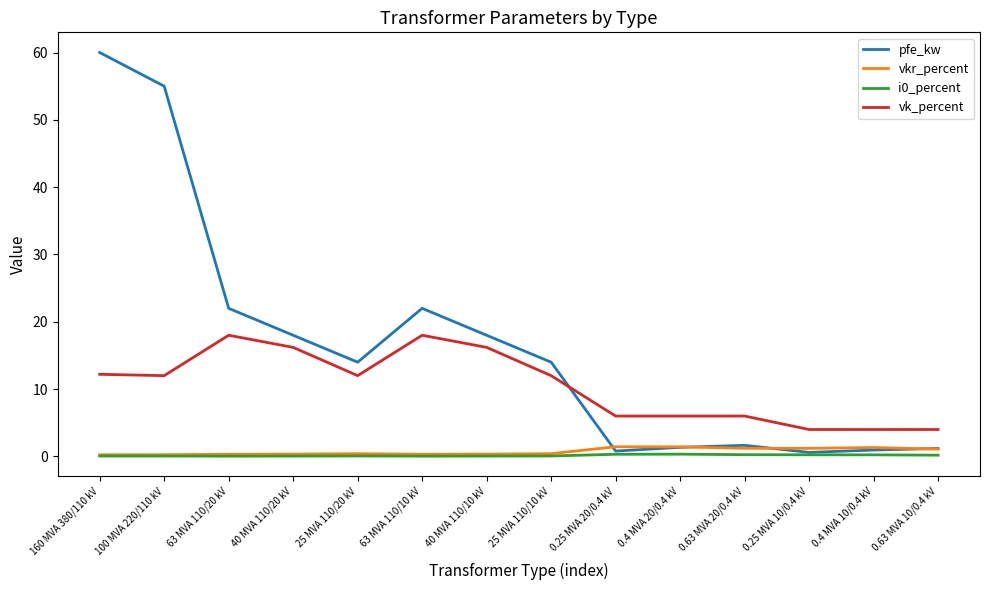

What is the approximate value of i0_percent at 0.4 MVA 20/0.4 kV?

0.3